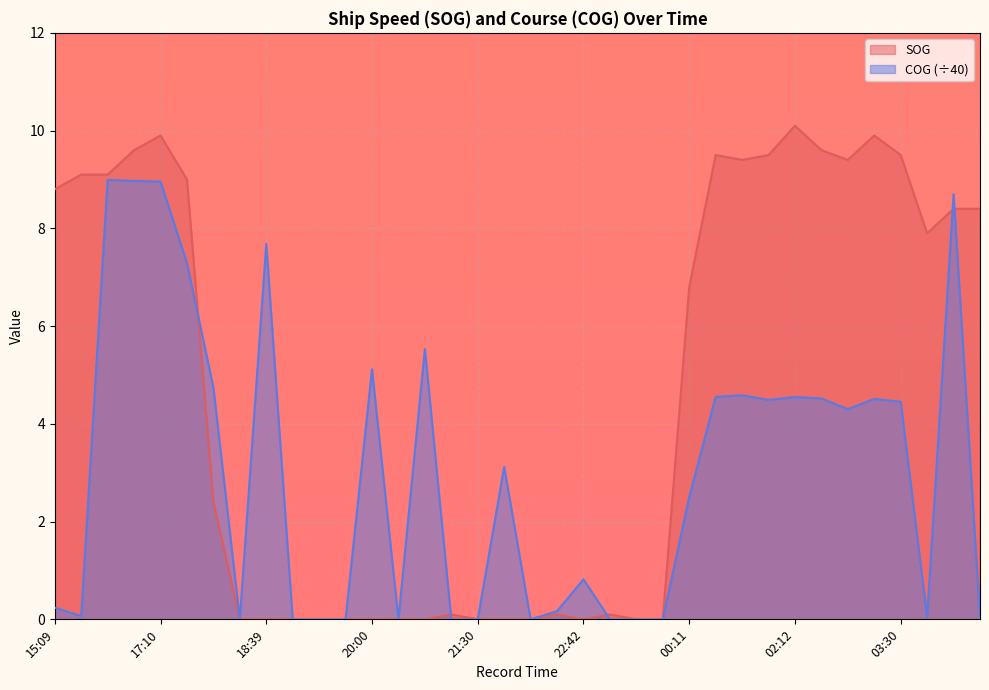

Rank the series by their maximum value, from lowest to highest.

COG (÷40), SOG